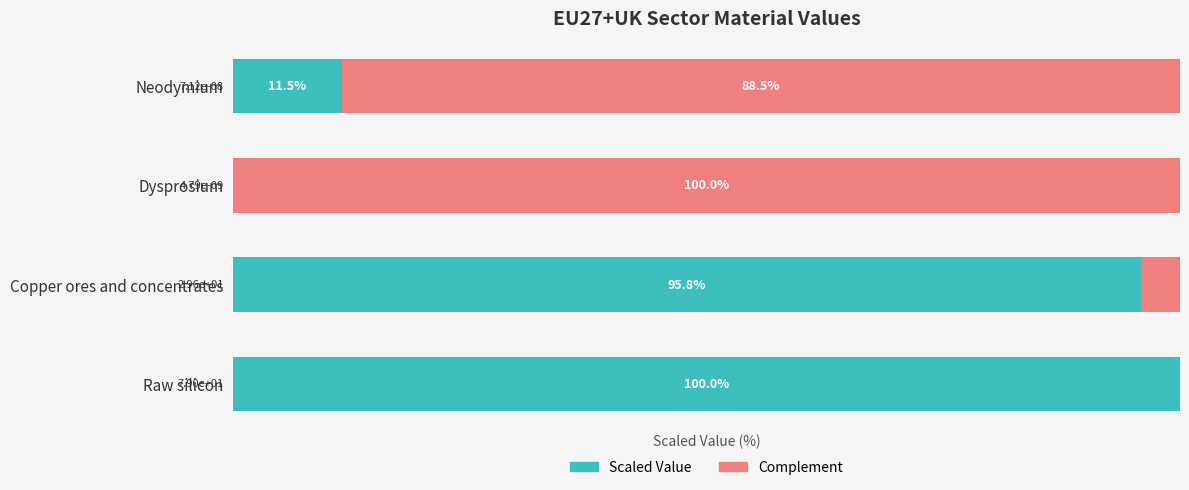

At which label is Scaled Value closest to 50?

Neodymium